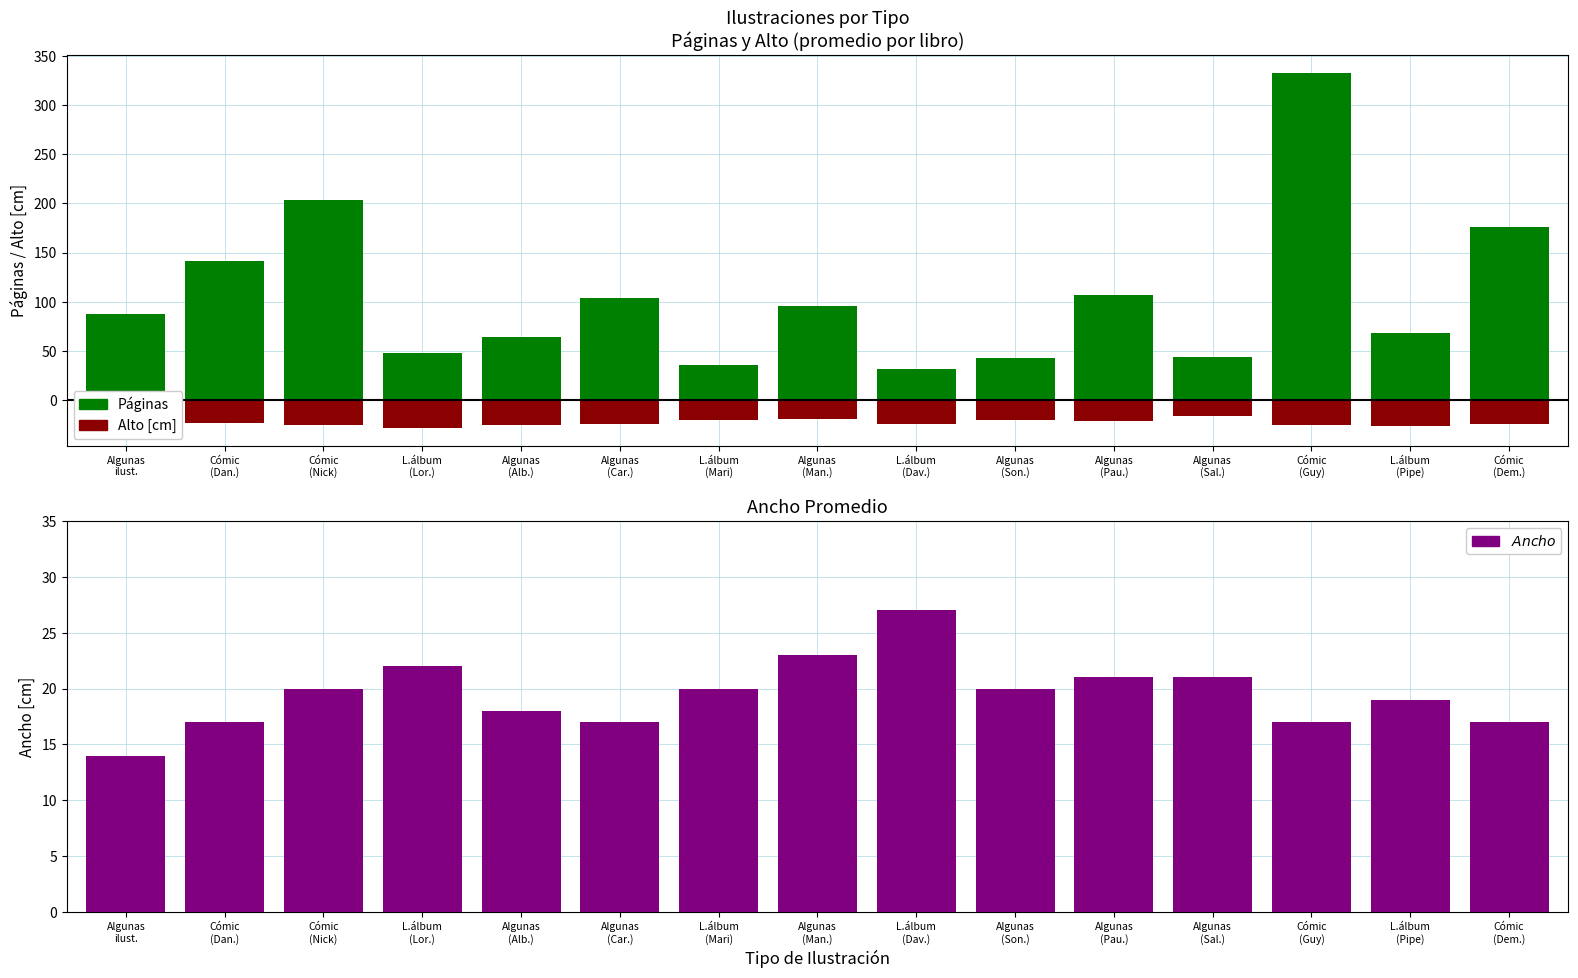

How many values in the Ancho series exceed 20?

5